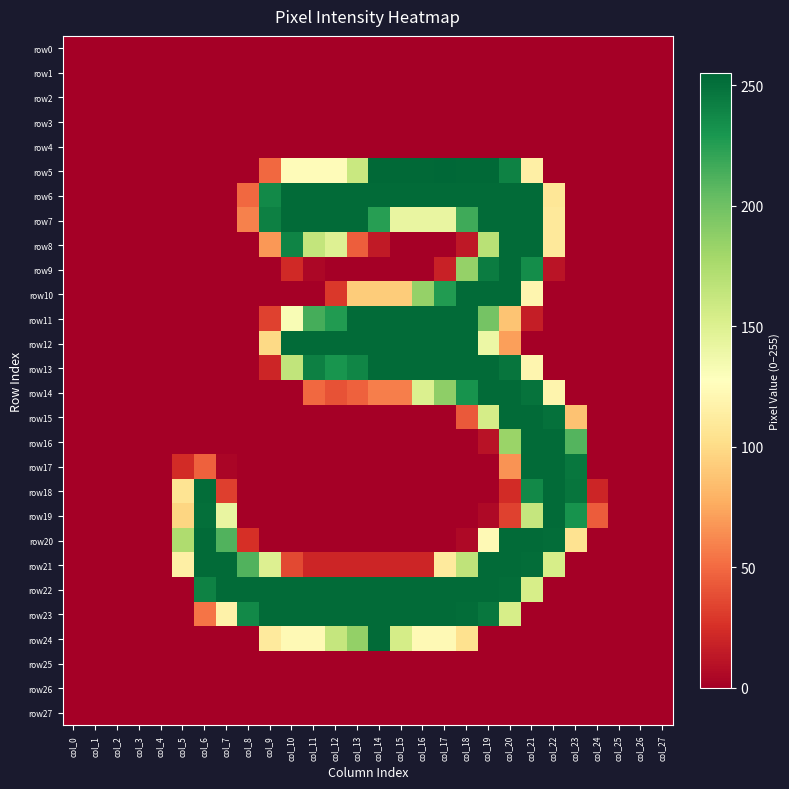

At how many categories does at least one series exceed 227?

18